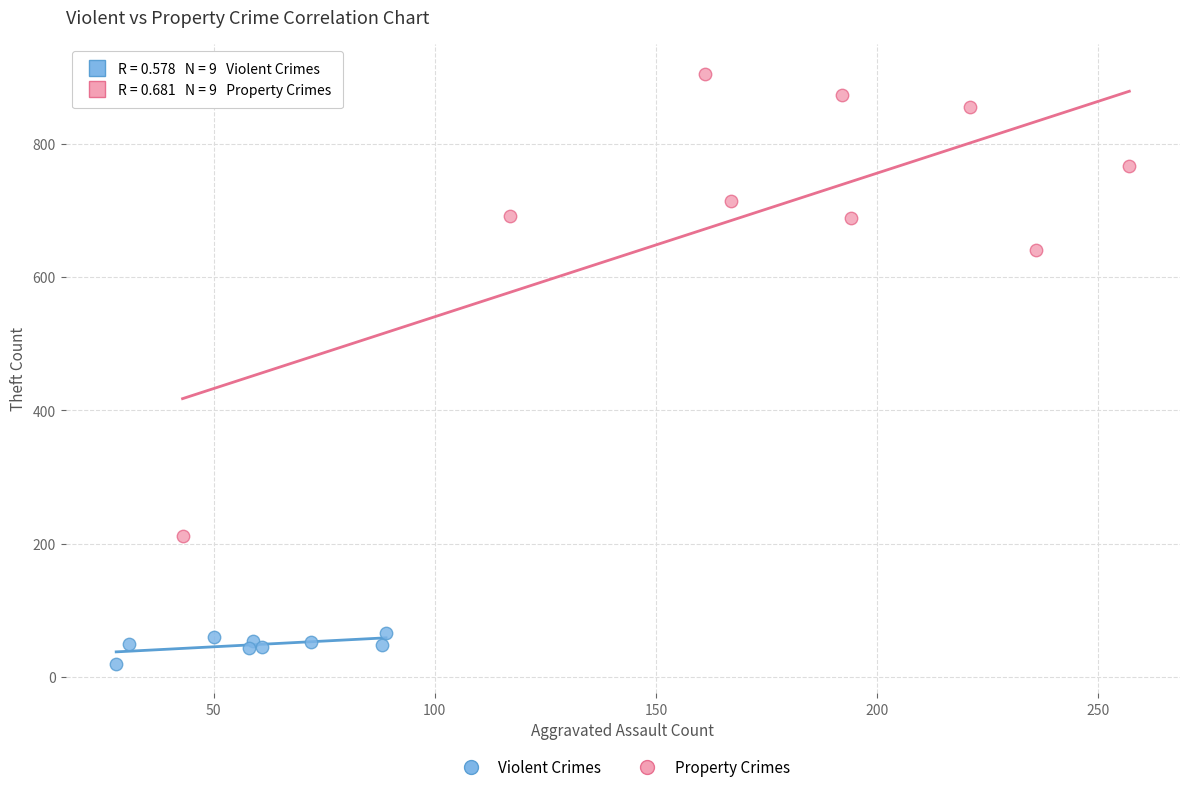

Which series has the widest spread of Y values?

Property Crimes